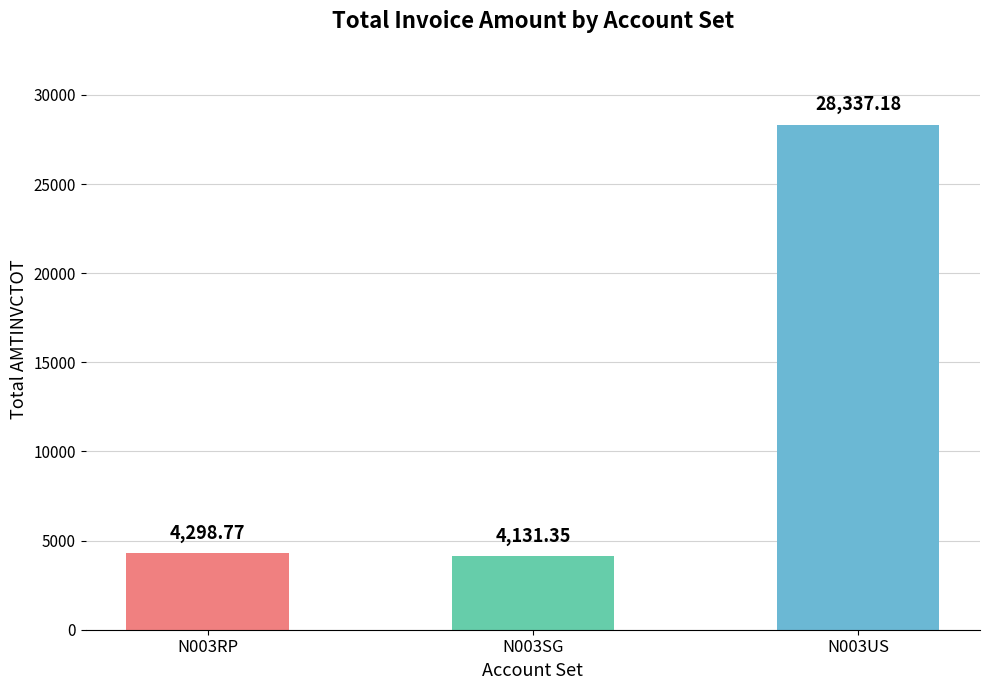

Which category has the lowest value across all series?

N003SG